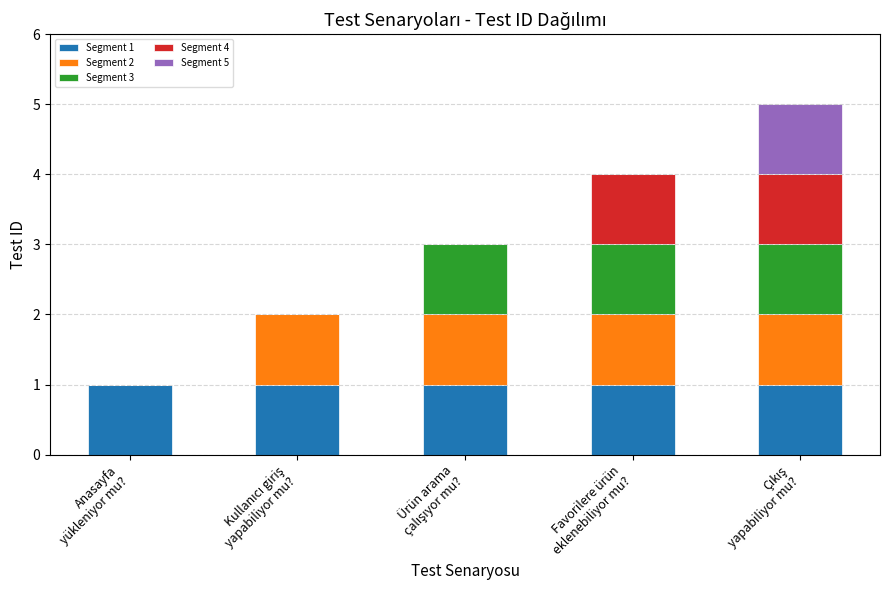

Does the chart contain stacked bars?

Yes